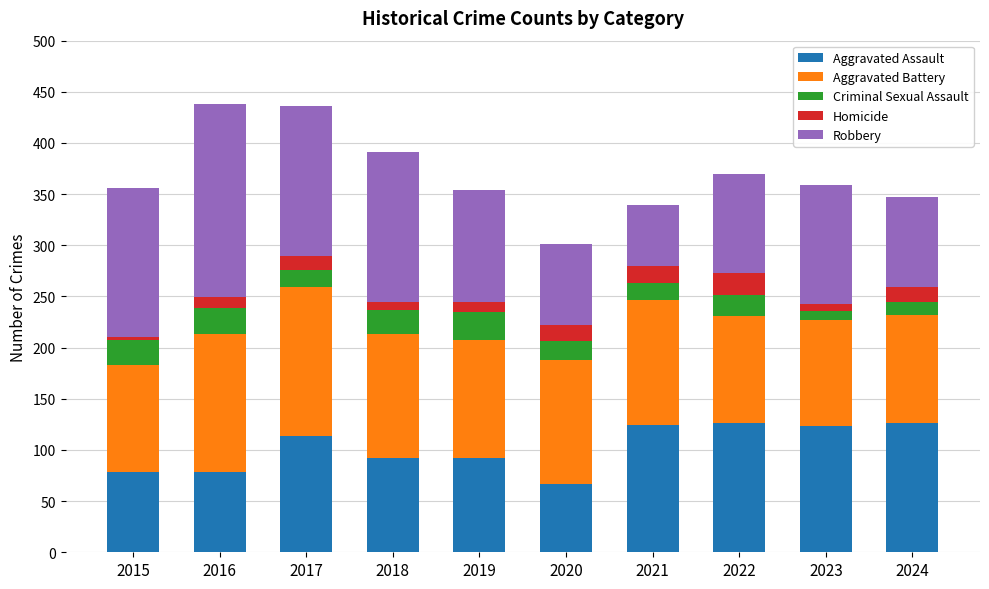

What is the minimum value for Aggravated Assault?

67